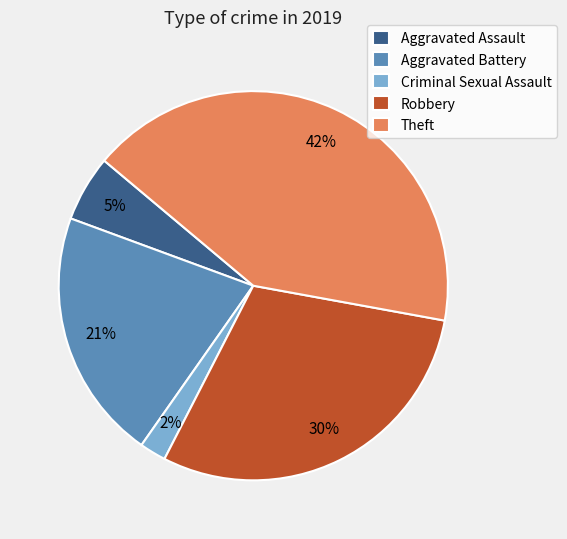

Do Criminal Sexual Assault and Robbery together represent more than half of the pie?

No